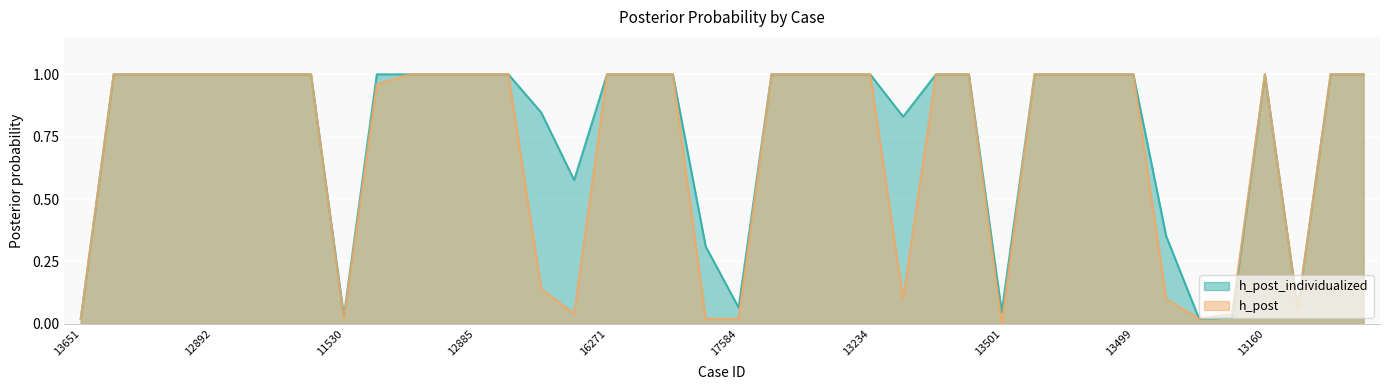

The value of h_post at 18450 is 1.5. True or false?

False